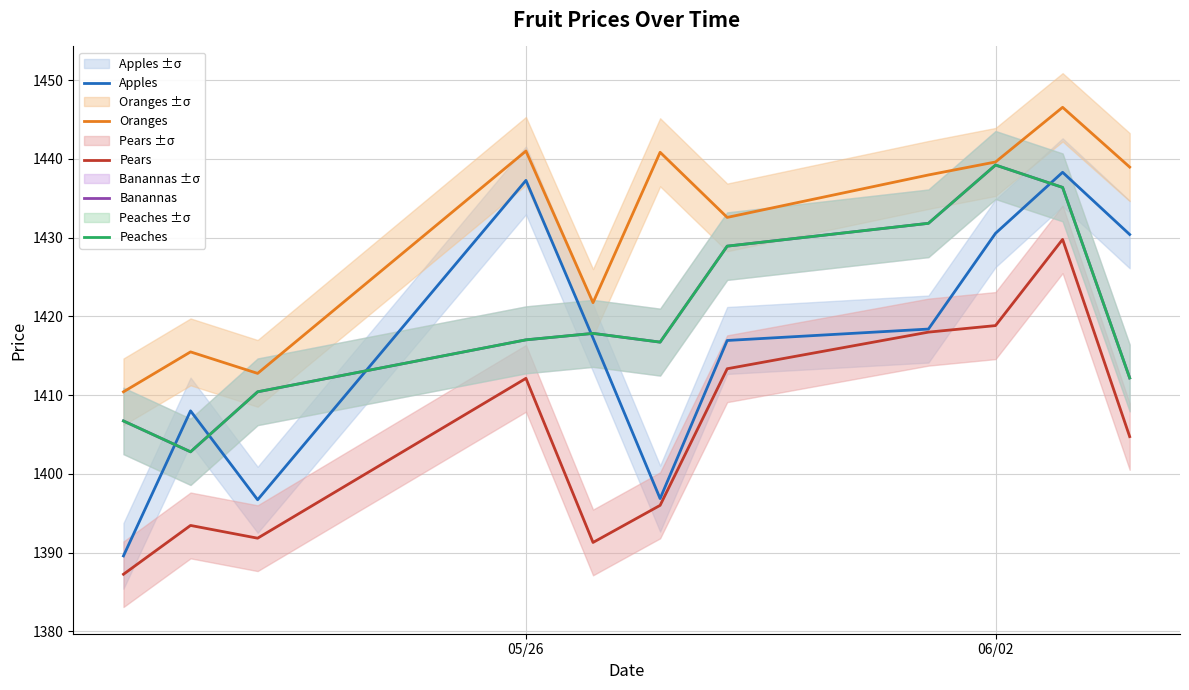

True or false: Oranges has more than 1 interior local peaks.

True